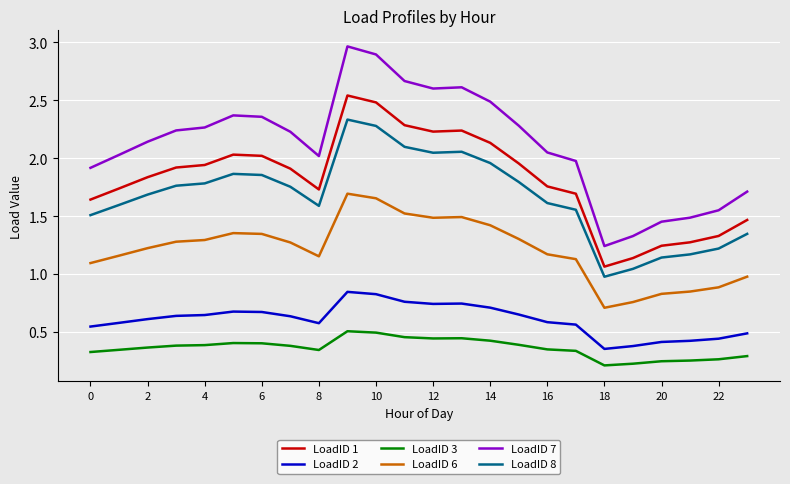

Which series has the largest total across all categories?

LoadID 7